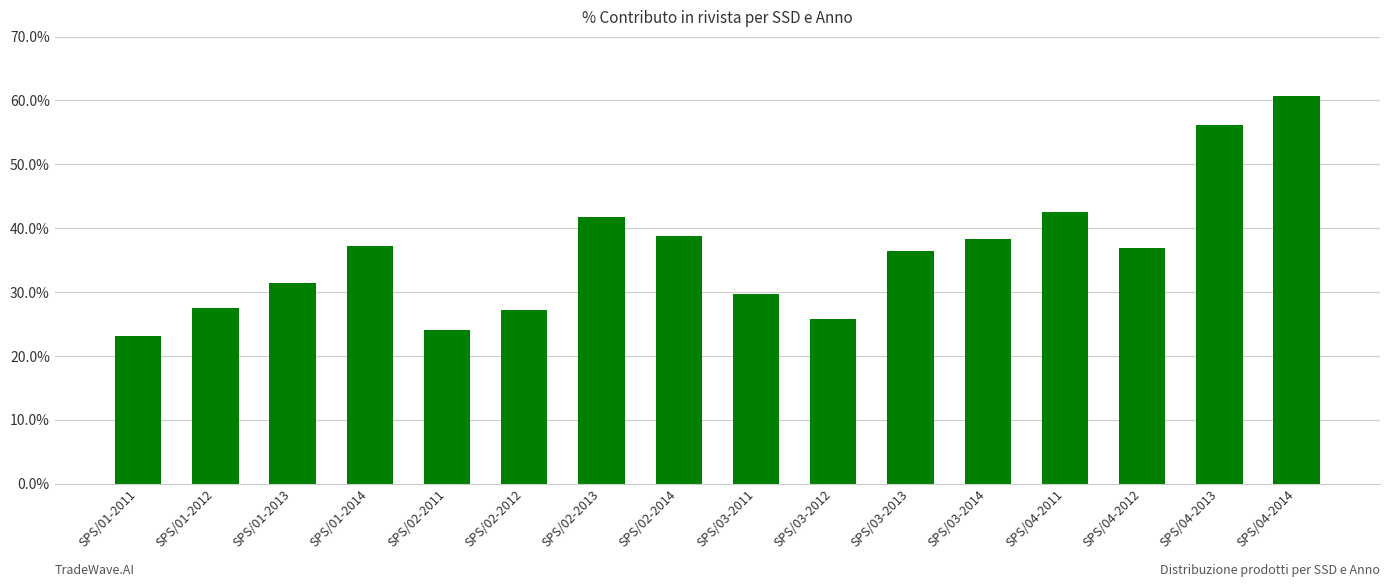

What is the sum of the values at SPS/03-2012 and SPS/01-2011?

48.9